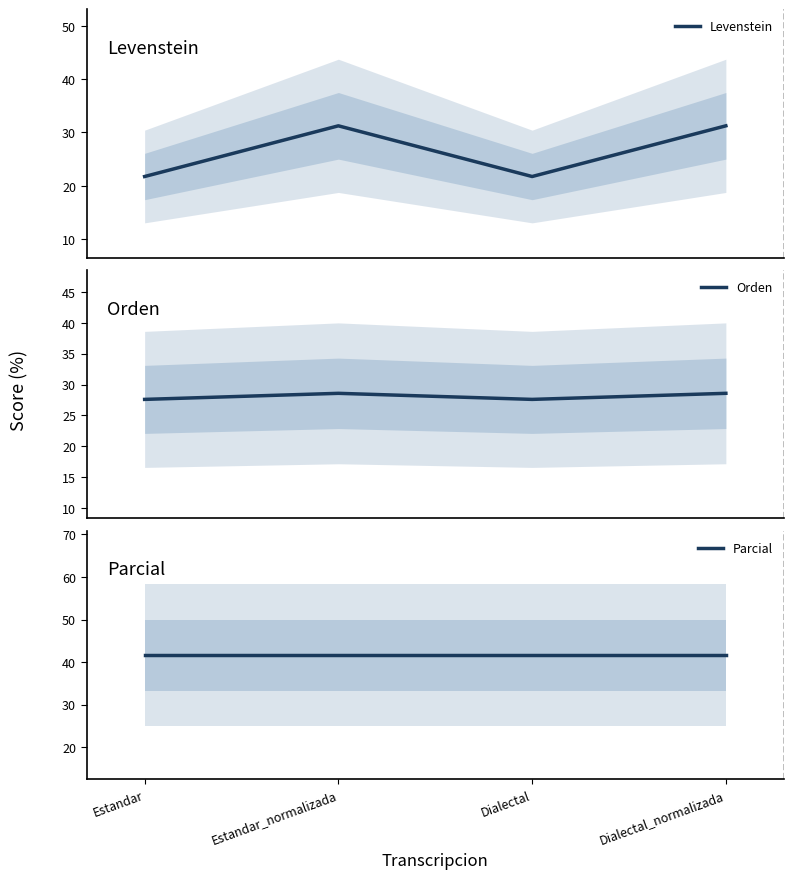

What is the smallest value displayed?

21.7